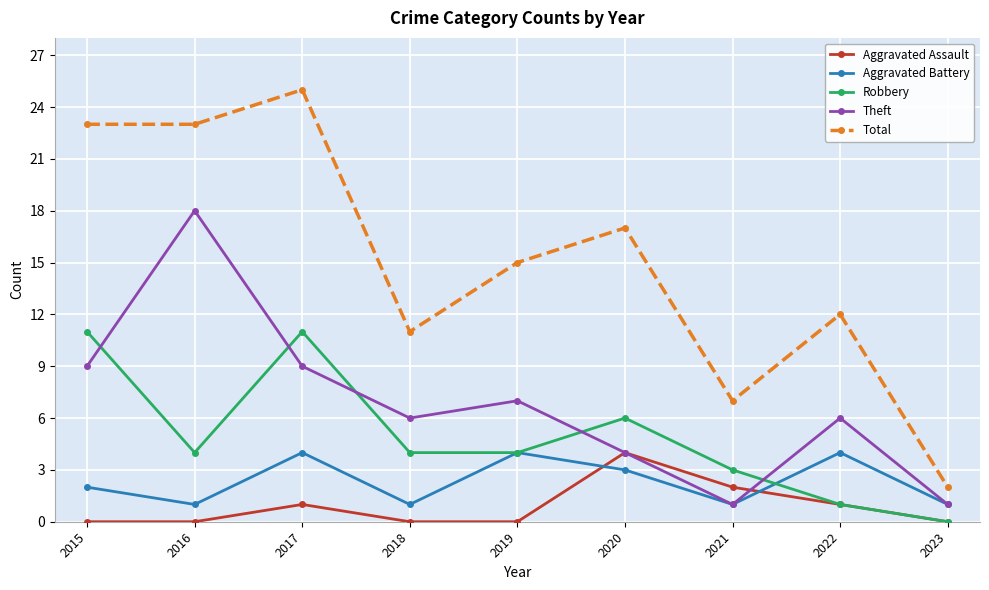

Which series has the largest total across all categories?

Total